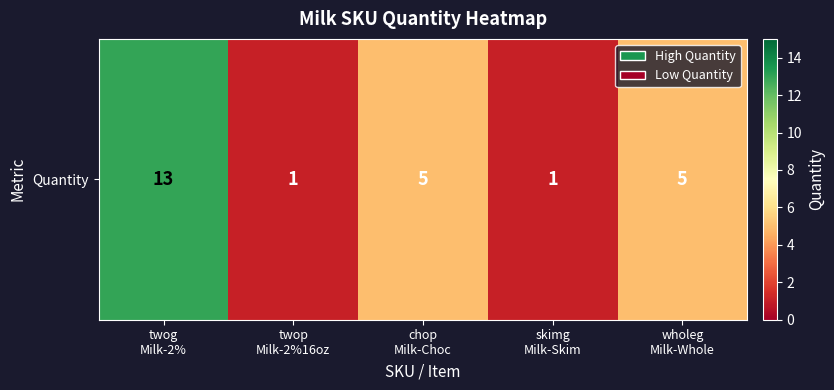

Which label corresponds to the smallest value in the chart?

twop
Milk-2%16oz